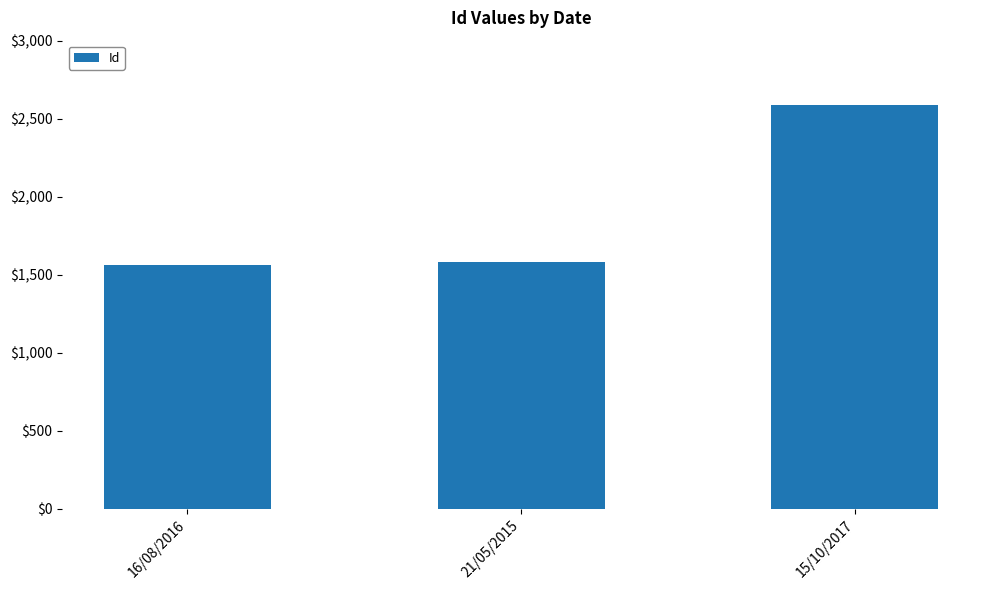

Where is the data nearest to the value 2074?

21/05/2015